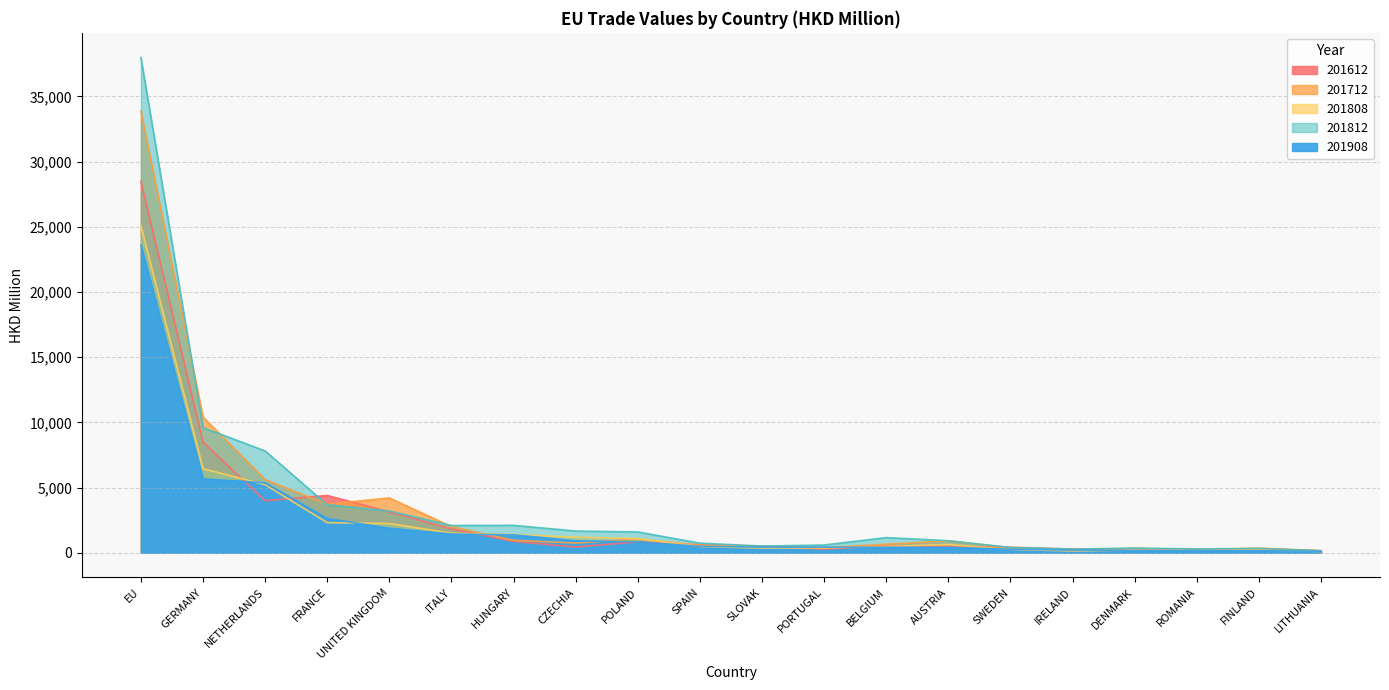

What is the greatest value displayed?

37983.9